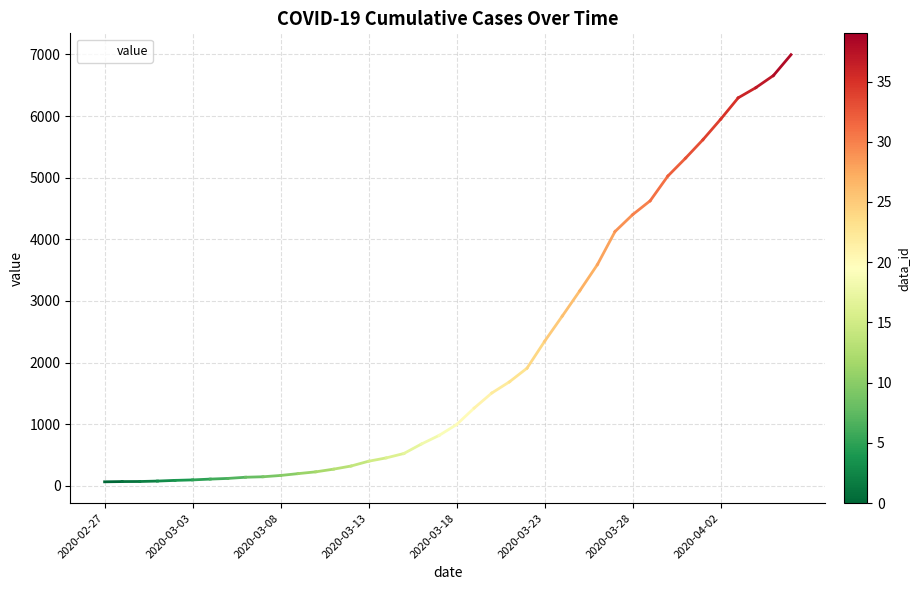

What is the difference between the maximum and minimum values?

6931